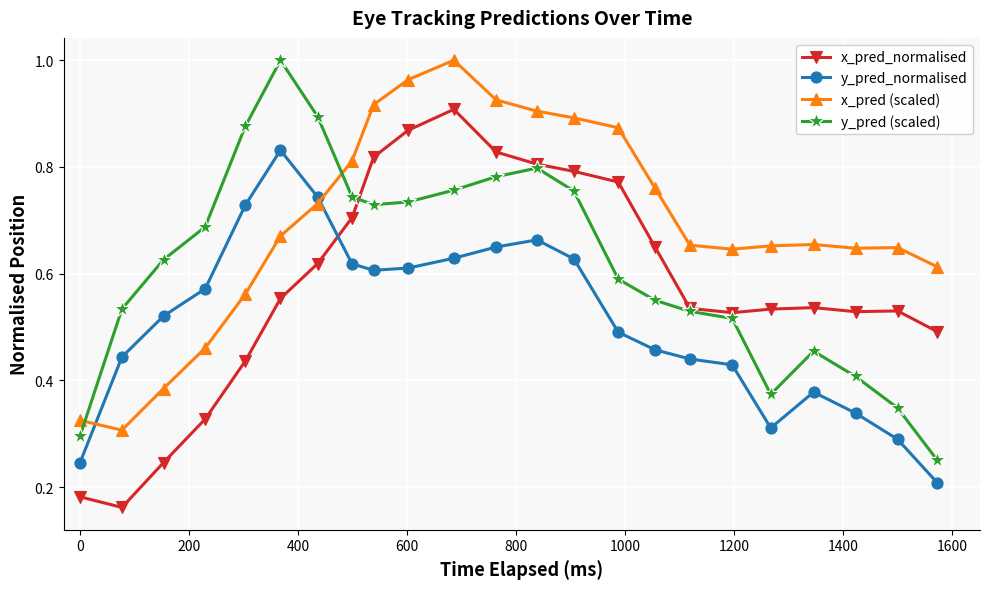

At how many categories does at least one series exceed 0?

23